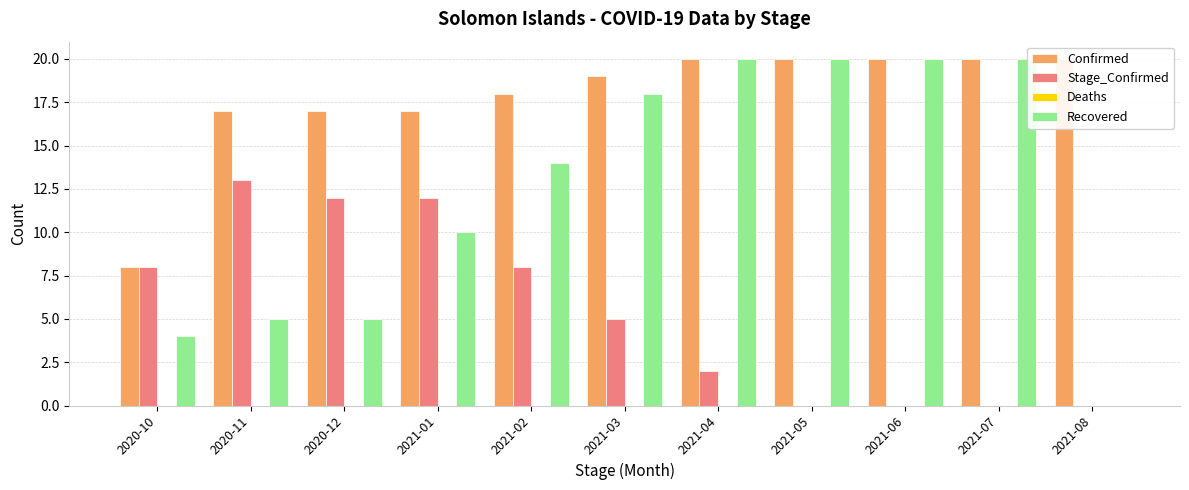

What is the difference between the second highest and minimum values in the Recovered series?

20